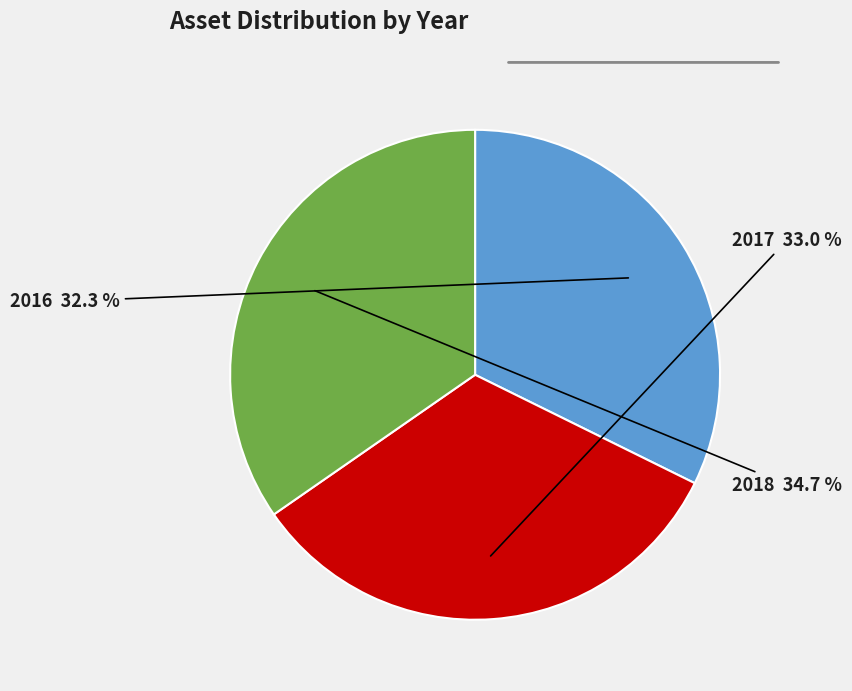

True or false: 2017 accounts for 21% of the total.

False